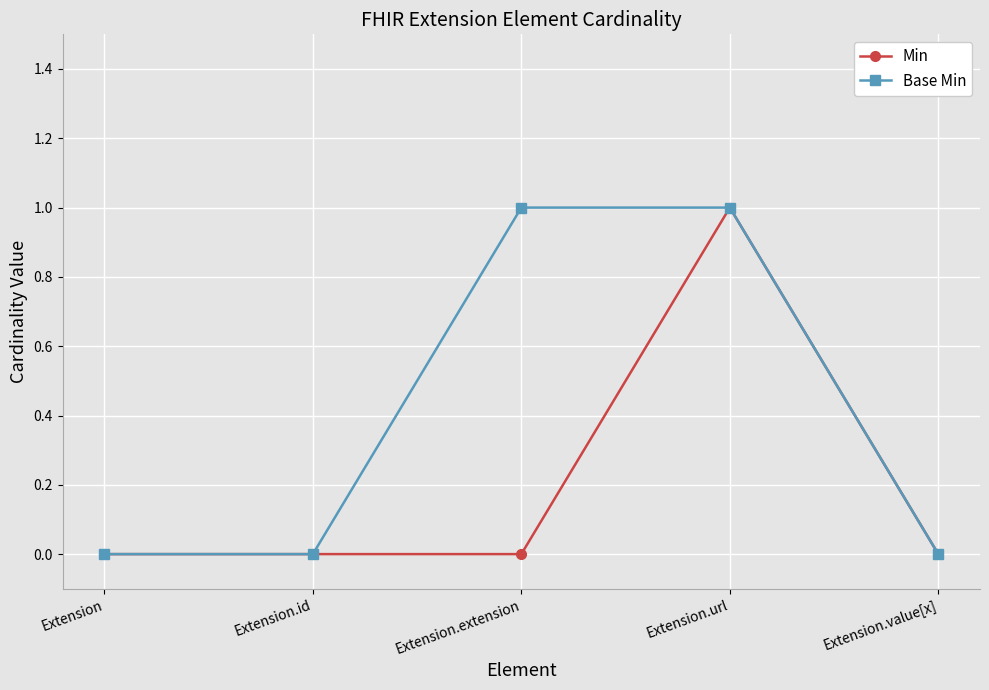

Reading left to right, extract all data points from this chart.

Min: 0	0	0	1	0
Base Min: 0	0	1	1	0